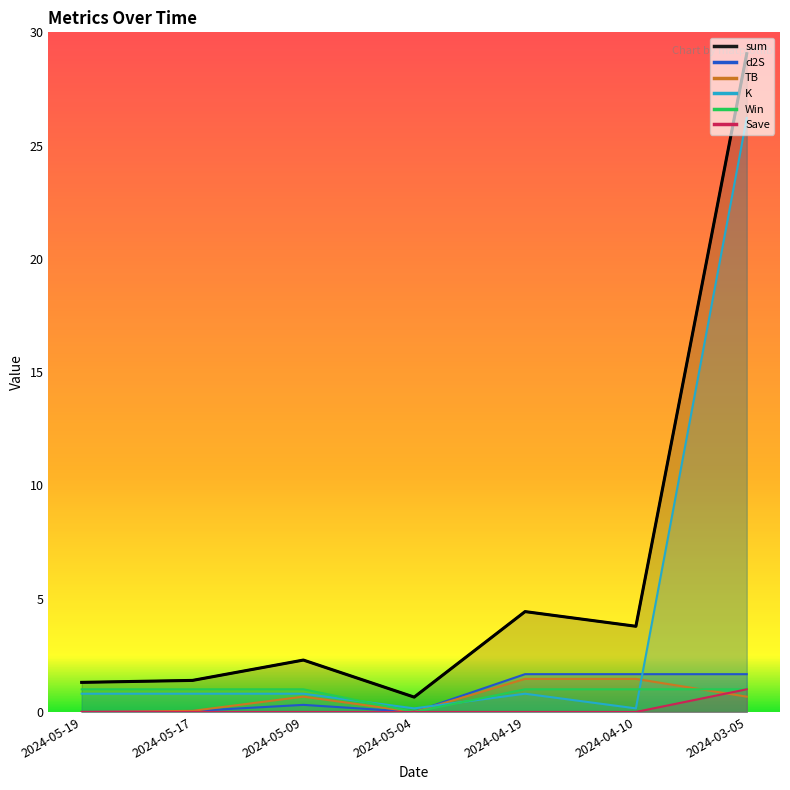

Where is TB nearest to the value 0?

2024-05-19